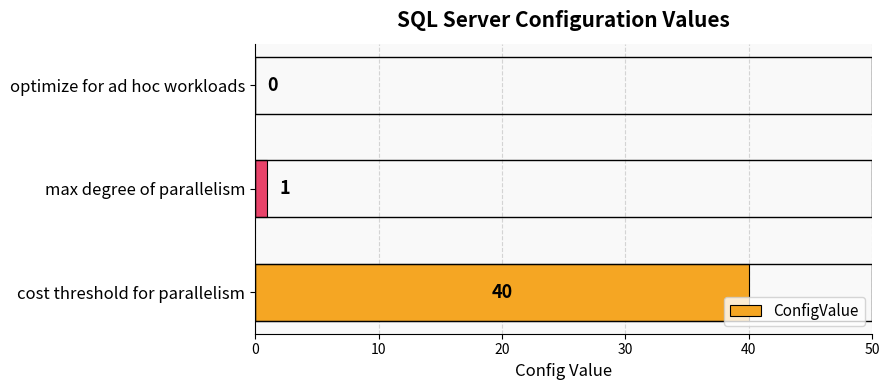

Where is the data nearest to the value 20?

max degree of parallelism